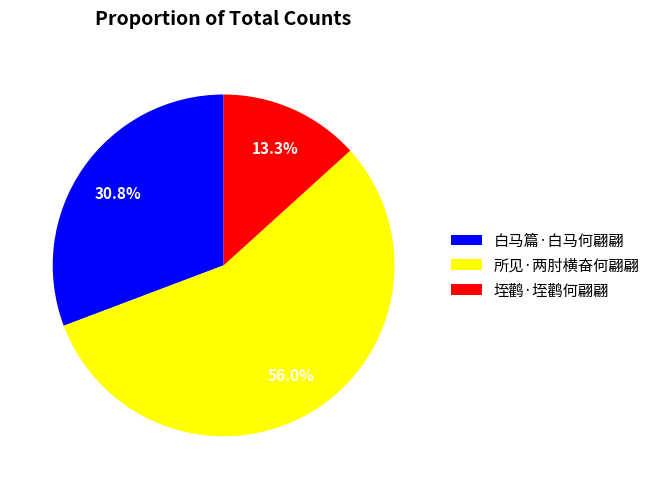

Which has a higher value, 垤鹳·垤鹳何翩翩 or 白马篇·白马何翩翩?

白马篇·白马何翩翩